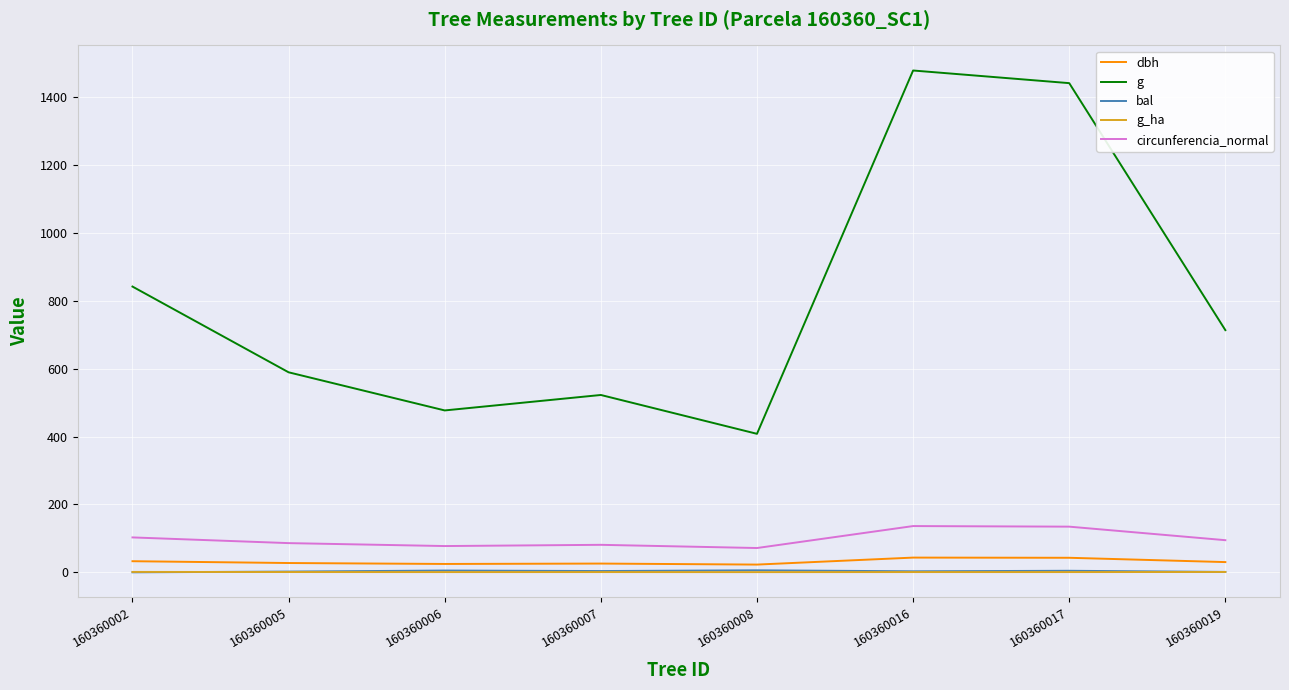

The value of circunferencia_normal at 160360019 is 94.7. True or false?

True